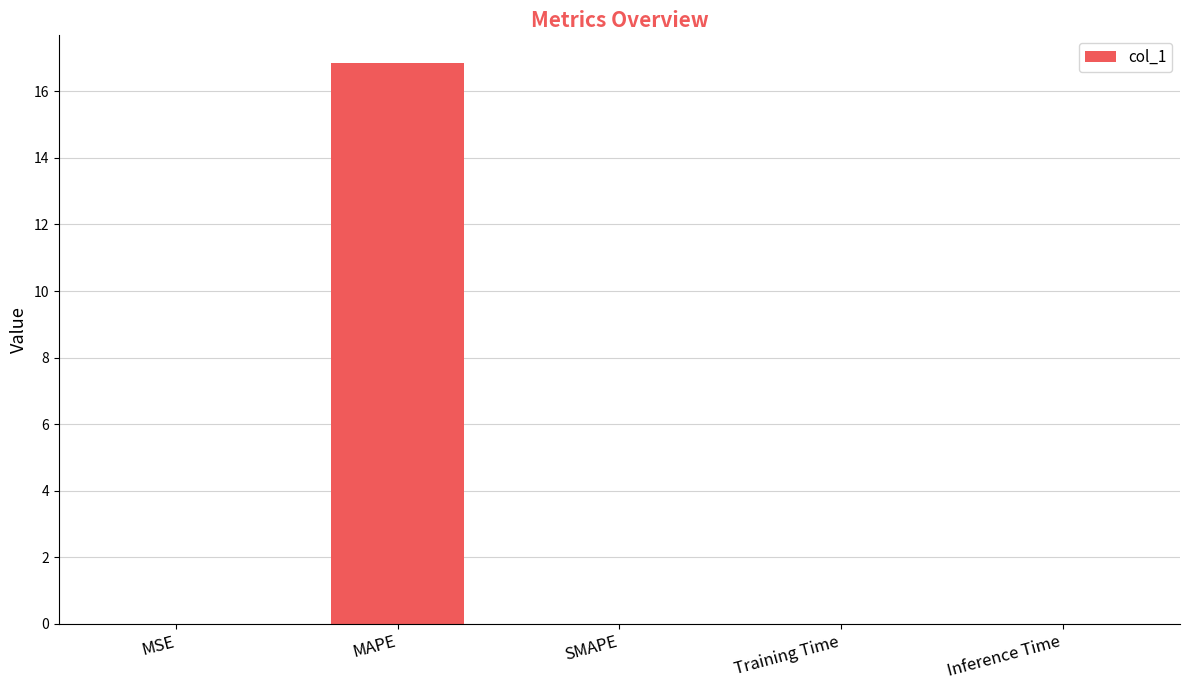

What is the sum of all values?

16.9